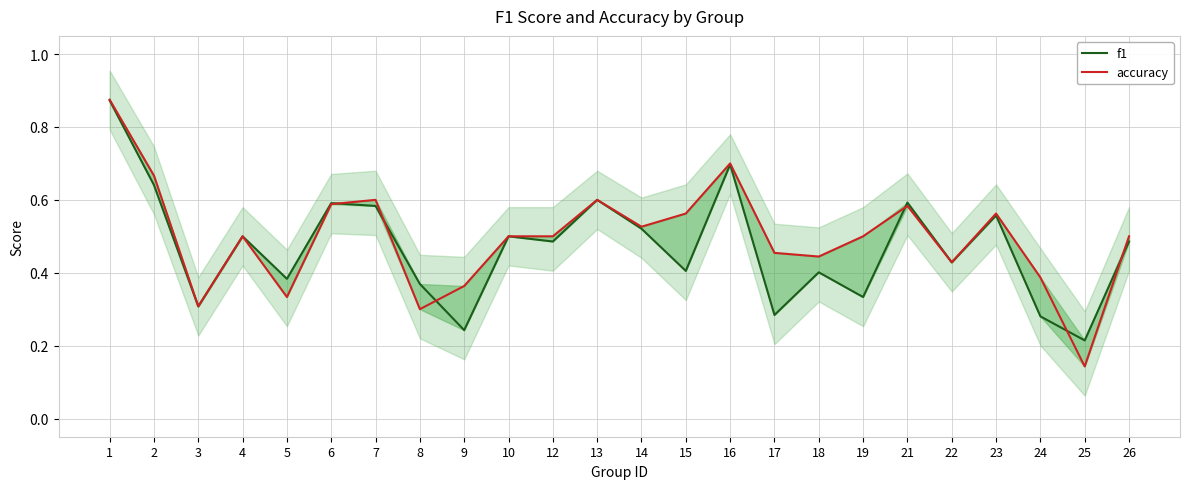

At which category is the sum across all series the highest?

1